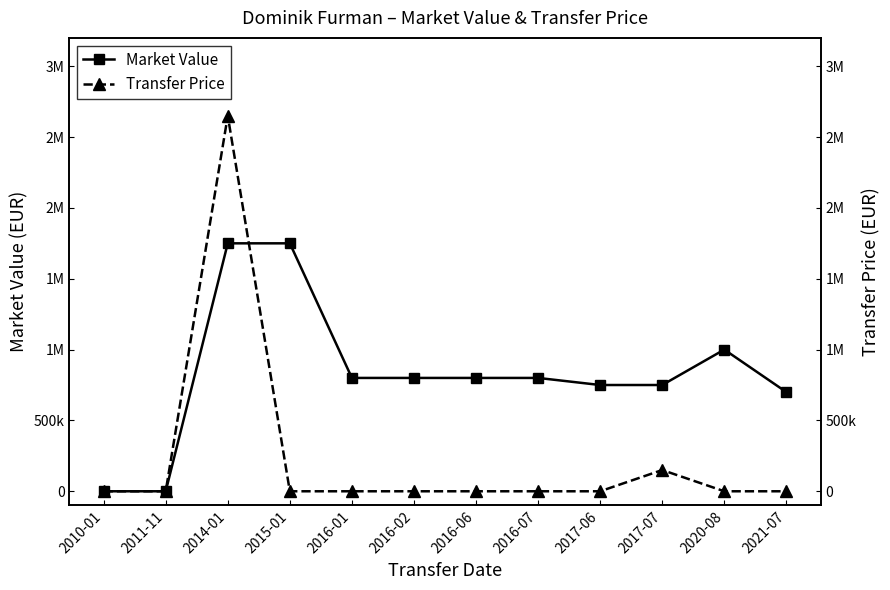

How many times do Market Value and Transfer Price cross each other?

1